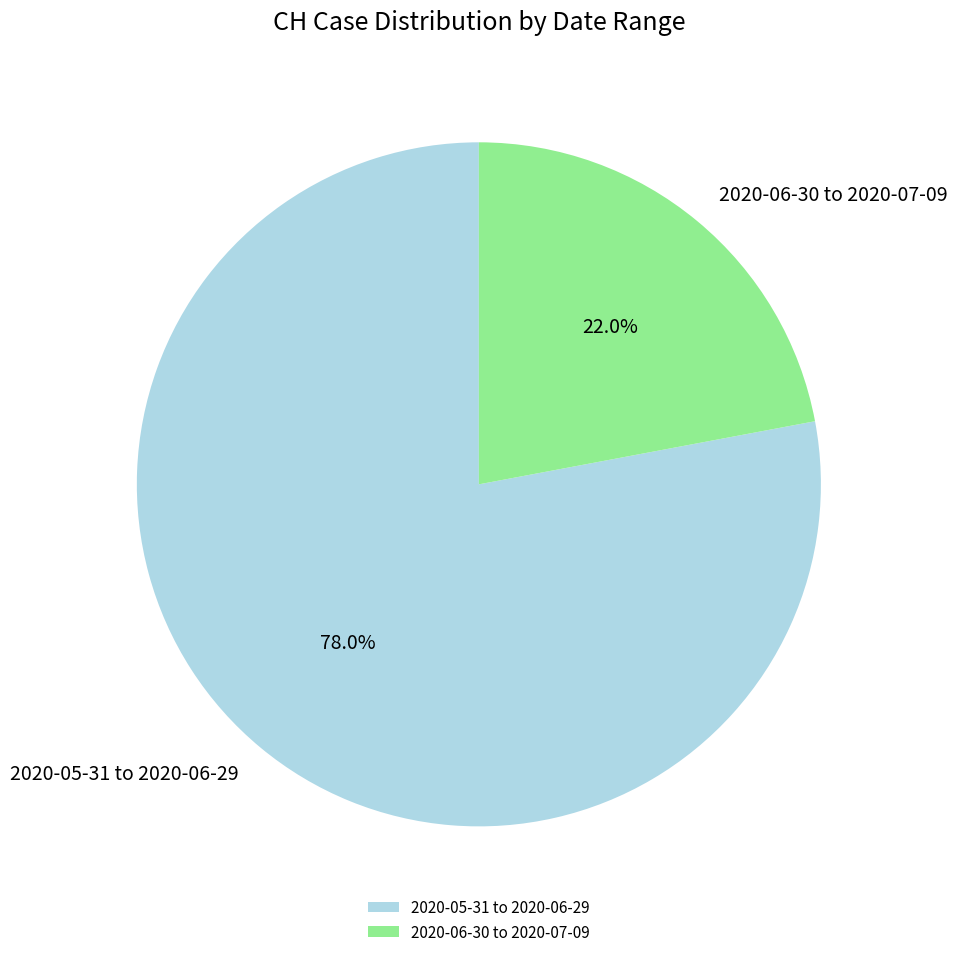

Which category has the biggest portion of the pie?

2020-05-31 to 2020-06-29